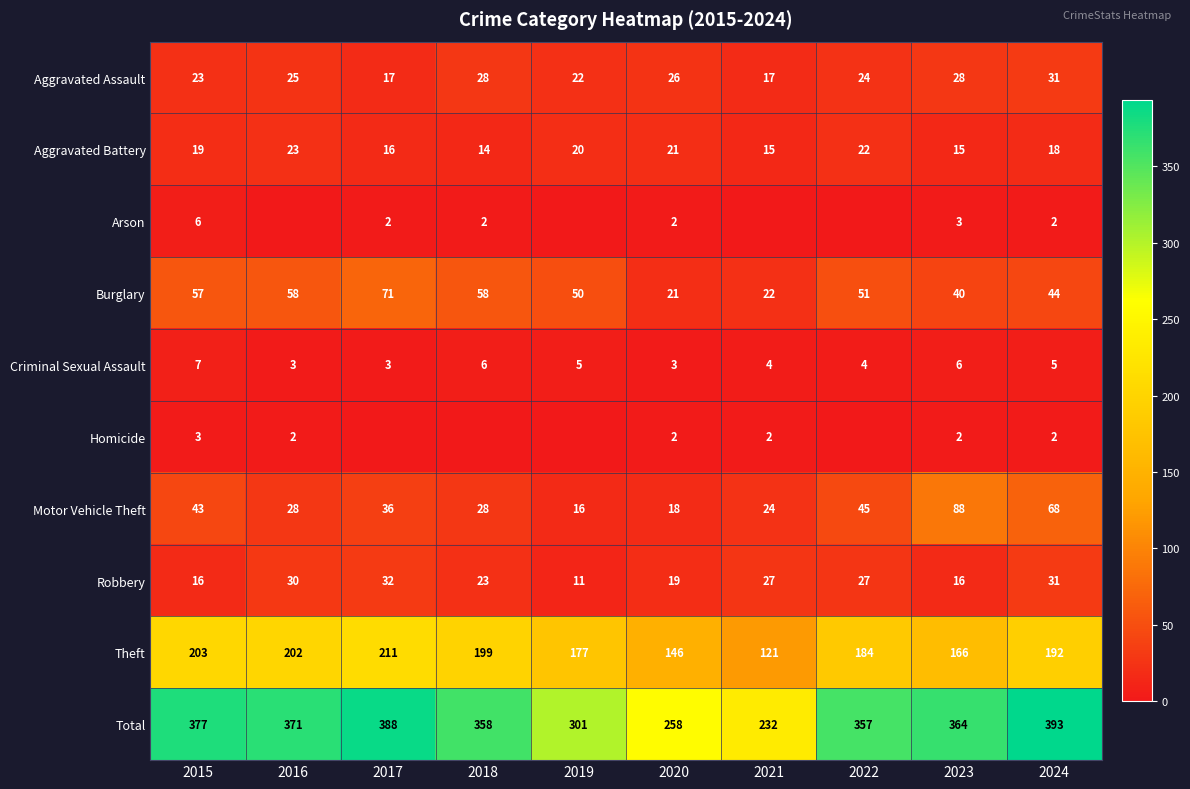

What is the sum of all Burglary values?

472